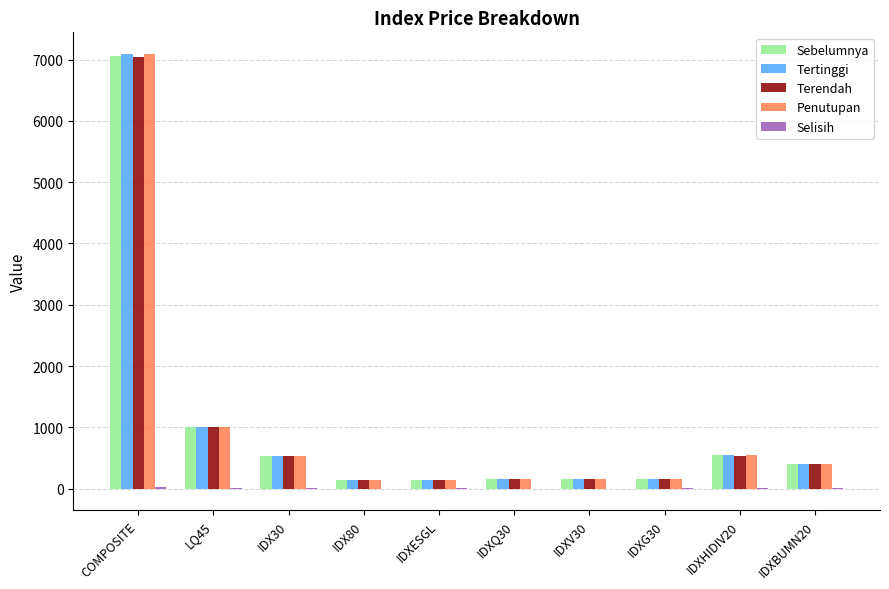

What is the maximum value for Sebelumnya?

7057.3